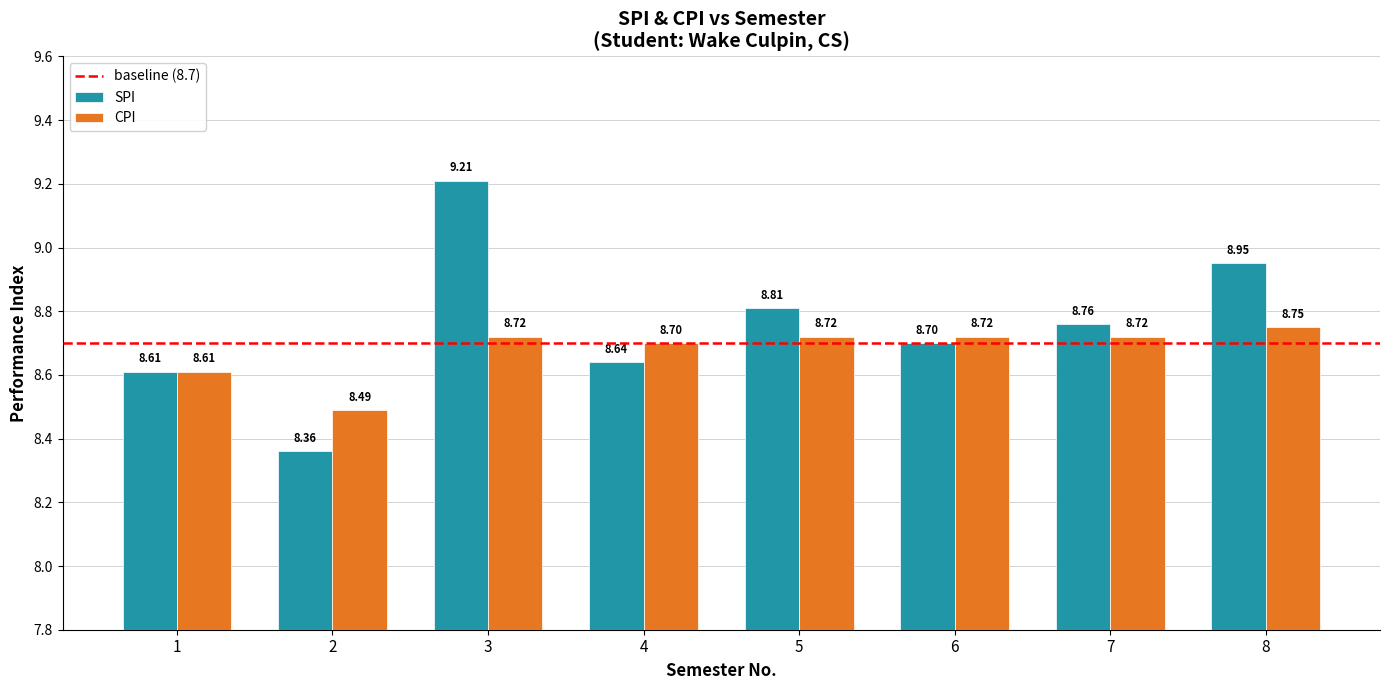

True or false: SPI has a value of 15.3 at 3.

False